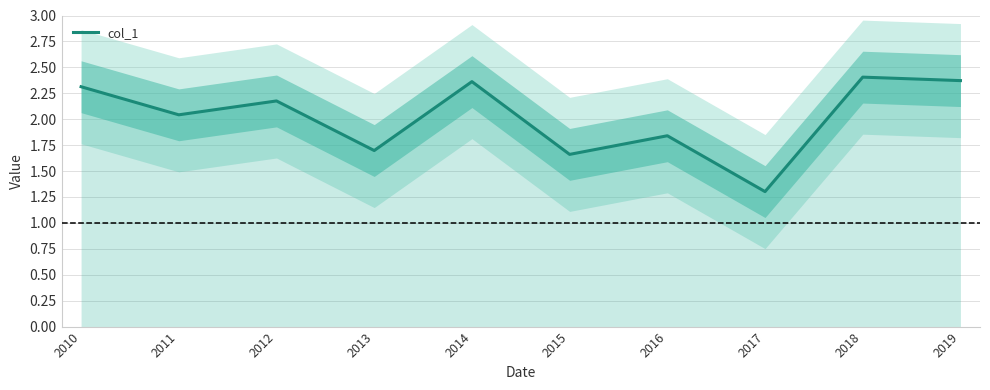

Rank the categories by value from lowest to highest.

2017, 2015, 2013, 2016, 2011, 2012, 2010, 2014, 2019, 2018